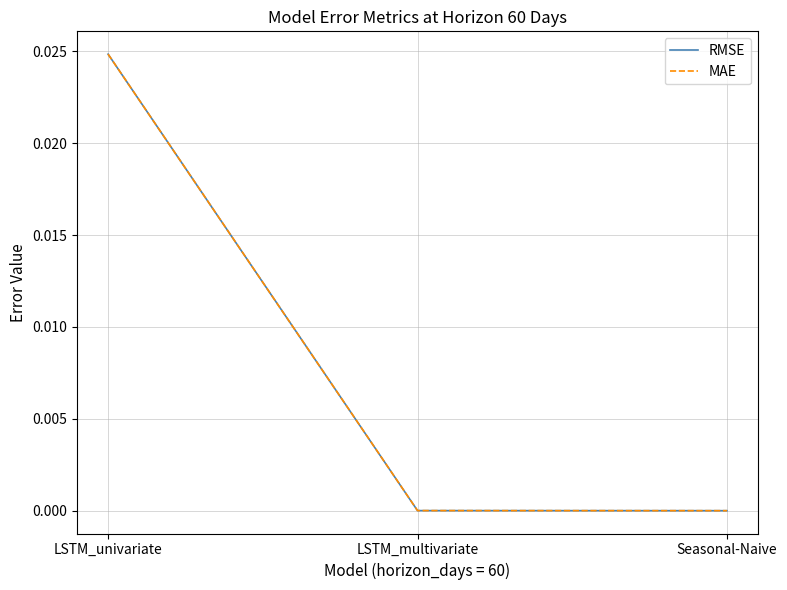

What position from the left is Seasonal-Naive?

3